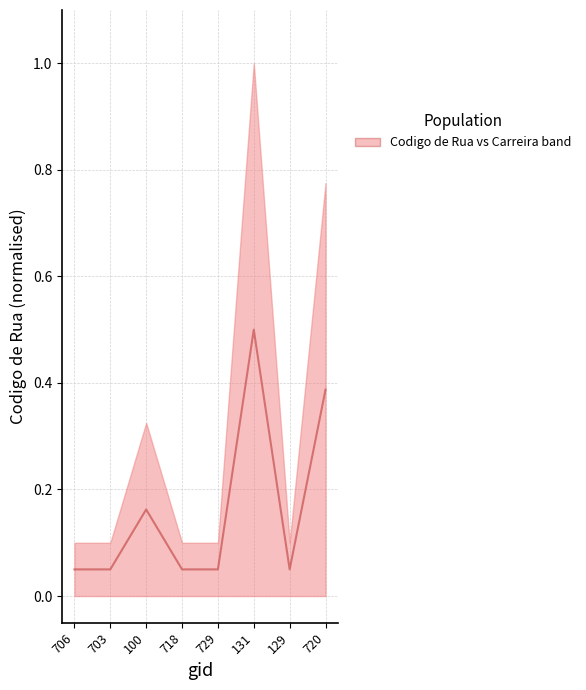

What is the minimum value shown in the chart?

0.1